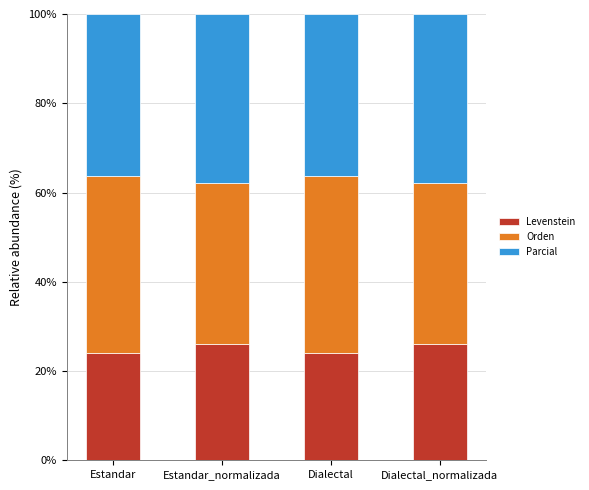

What is the total value across all series at Estandar?

100.0